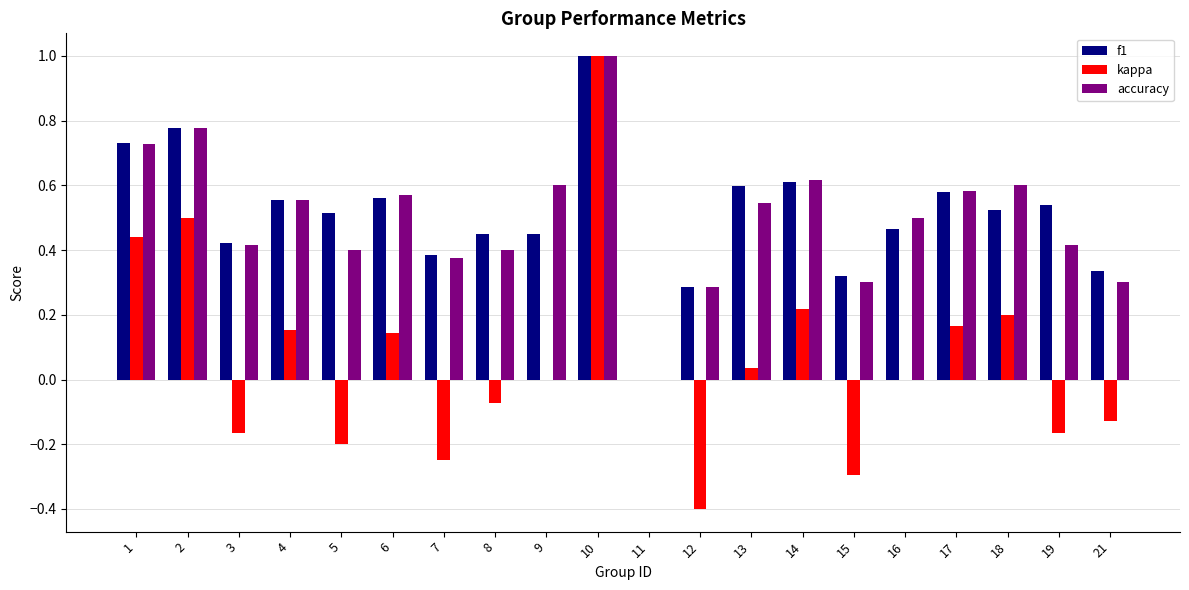

Which series has the widest spread of values?

kappa